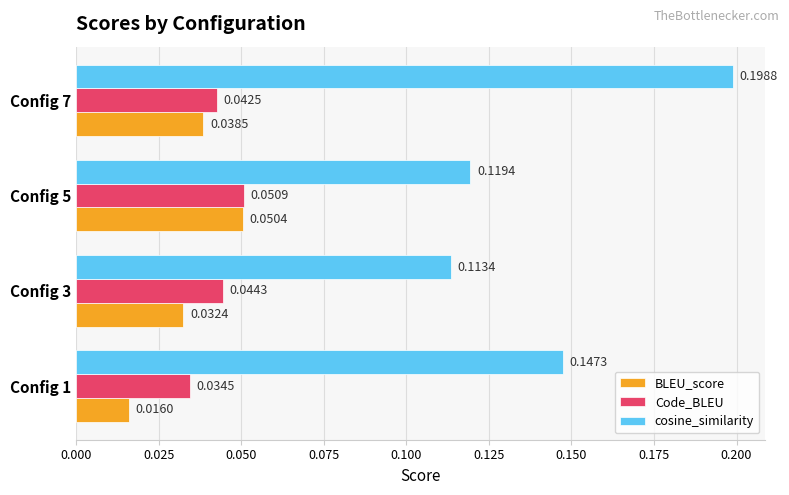

Between Config 5 and Config 7, which series saw the biggest shift?

cosine_similarity